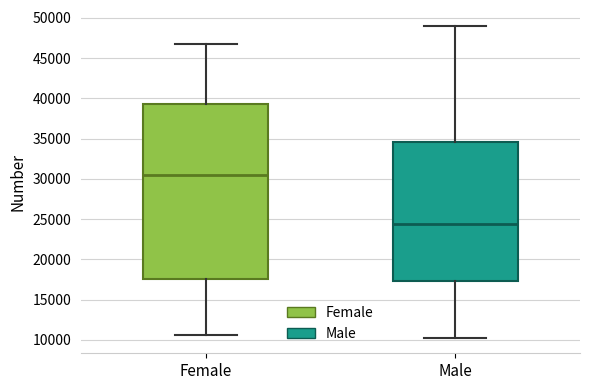

Which box's median line is the highest?

Female